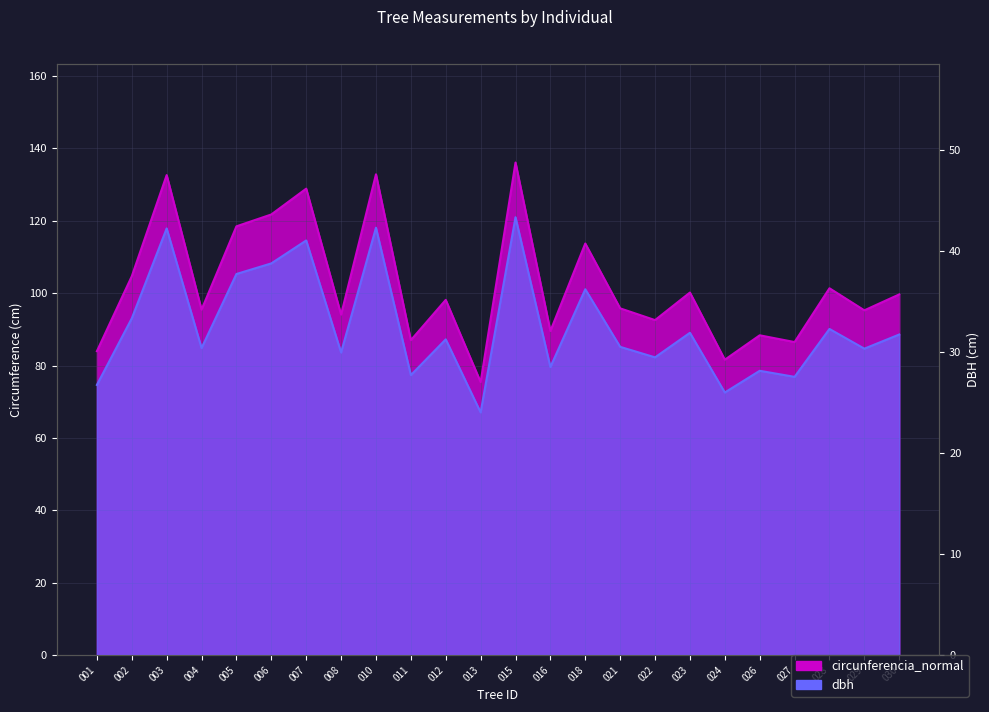

Which series has the largest total across all categories?

circunferencia_normal